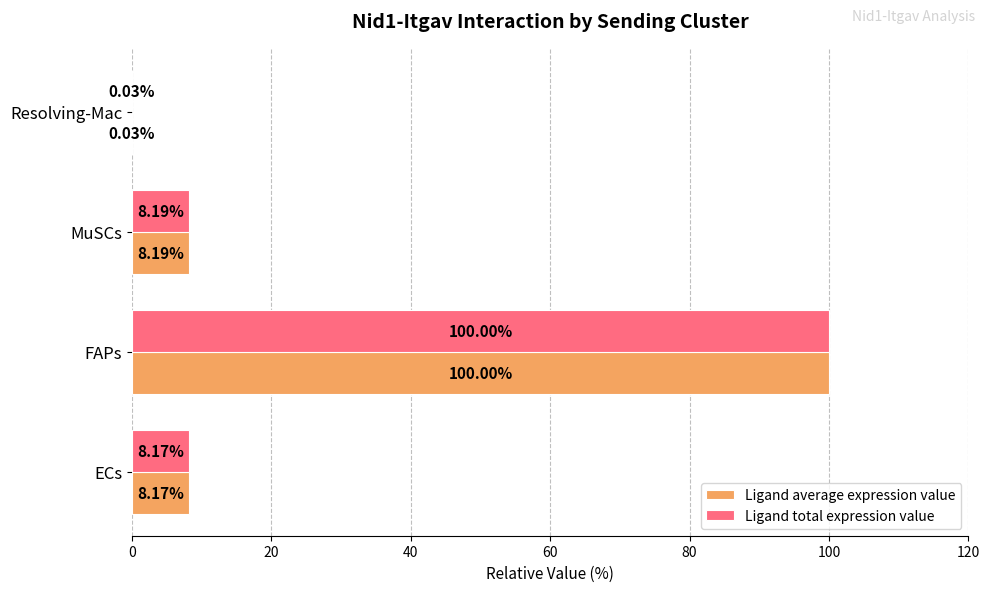

What is the sum of all Ligand total expression value values?

116.4